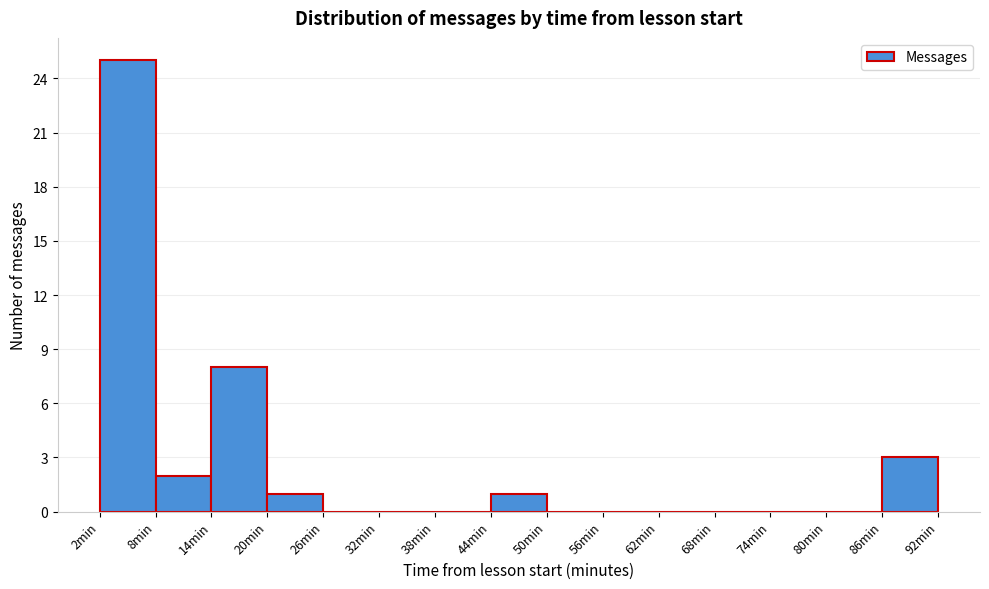

Reading left to right, list every bar in this chart as the range it spans on the x-axis followed by its height. Neither the bar edges nor the heights are printed on the chart, so give them approximately, as read against the axes.

2 to 8: 25
8 to 15: 2
15 to 21: 8
21 to 27: 1
27 to 33: 0
33 to 39: 0
39 to 45: 0
45 to 51: 1
51 to 57: 0
57 to 63: 0
63 to 69: 0
69 to 75: 0
75 to 81: 0
81 to 87: 0
87 to 93: 3